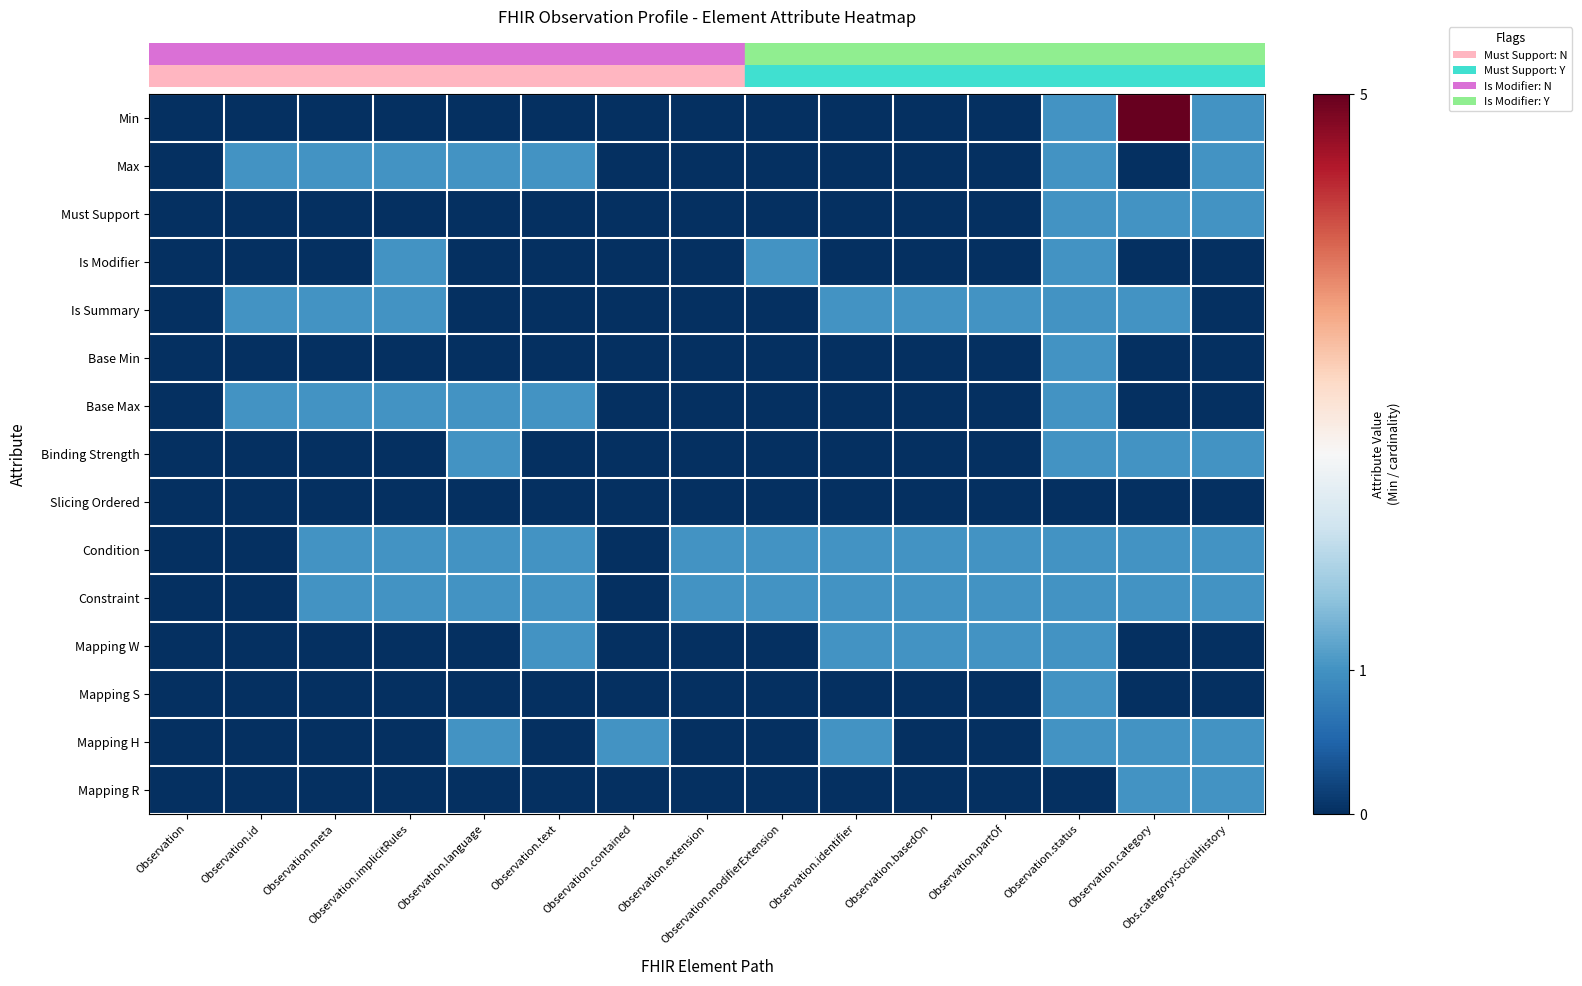

How many series are shown in this chart?

15